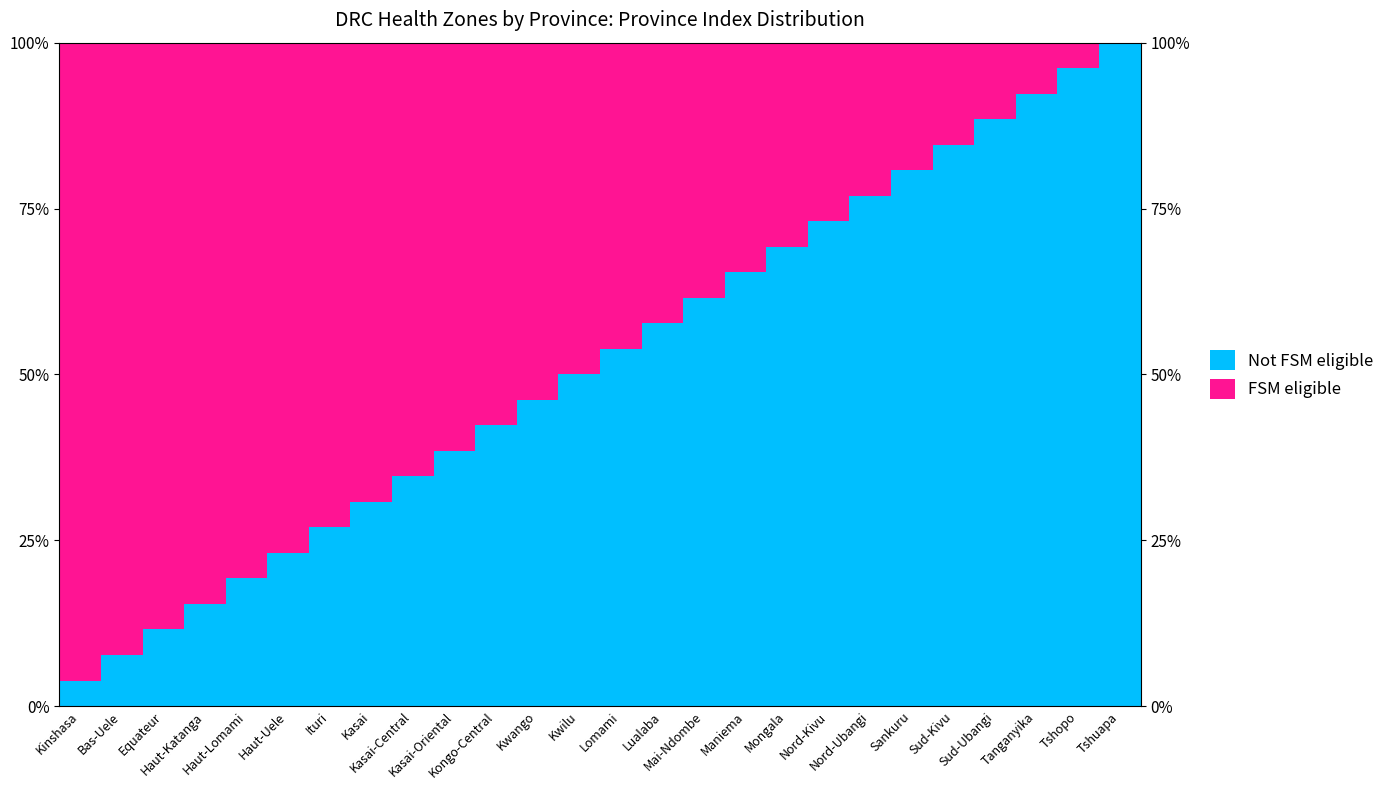

Which series has the largest range (max minus min)?

Not FSM eligible